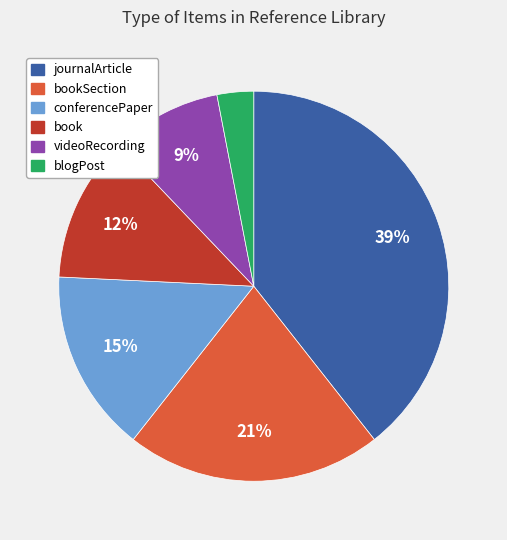

Is there any slice that represents more than half of the pie?

No